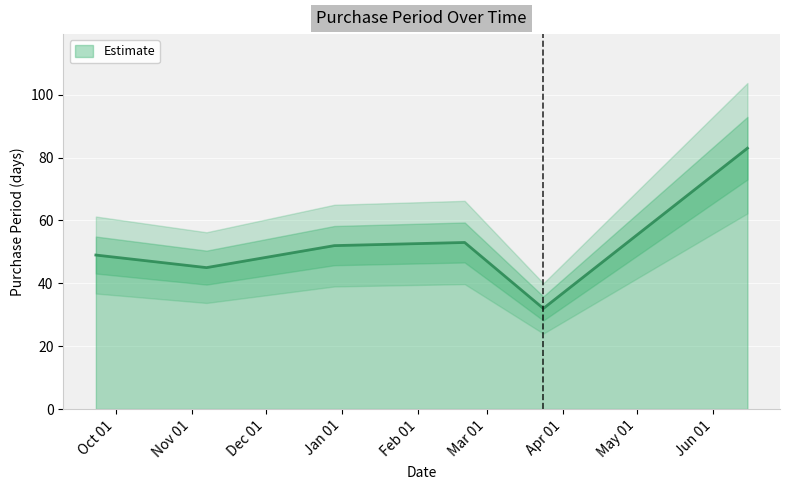

What is the change in value from 2016-09-23 to 2016-12-29?

+3